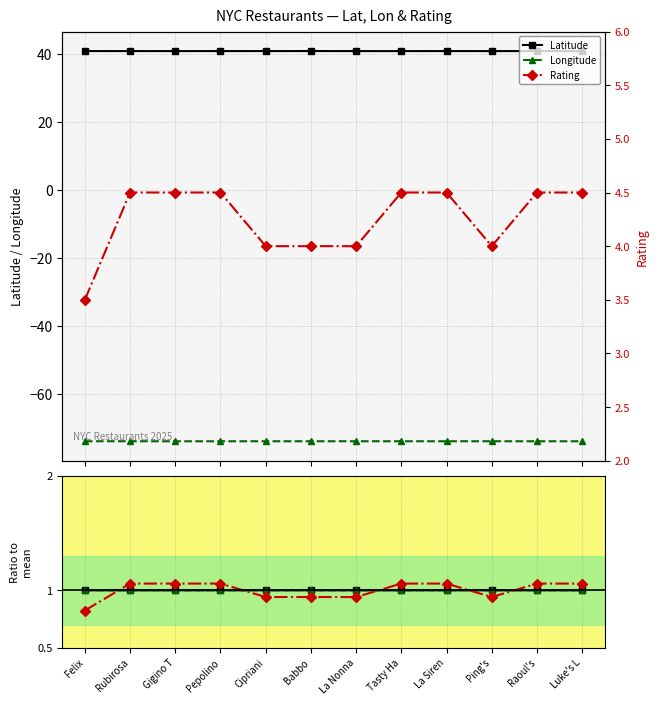

At which label is Rating closest to 4?

Cipriani